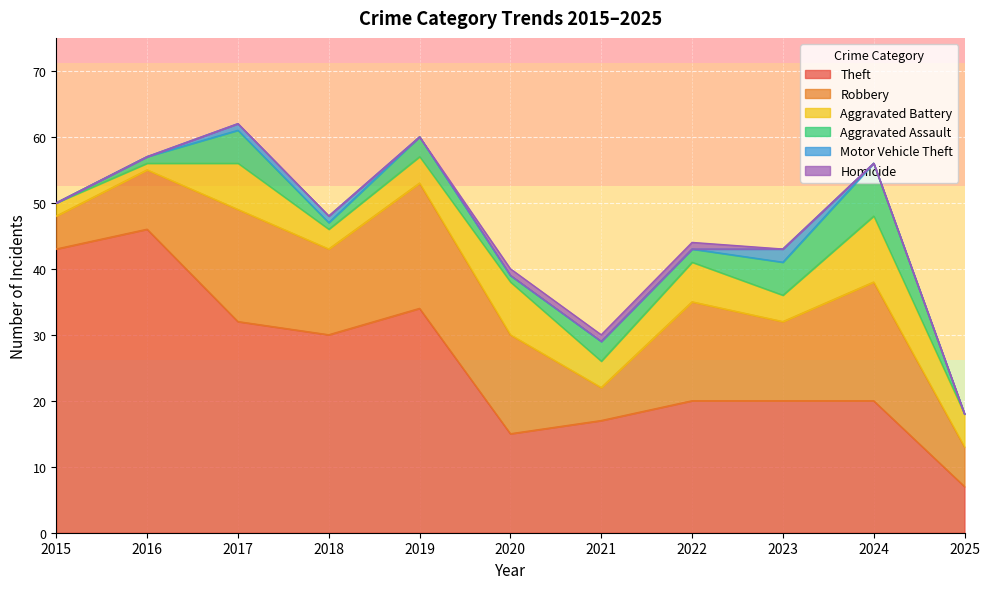

What is the sum of all Theft values?

284